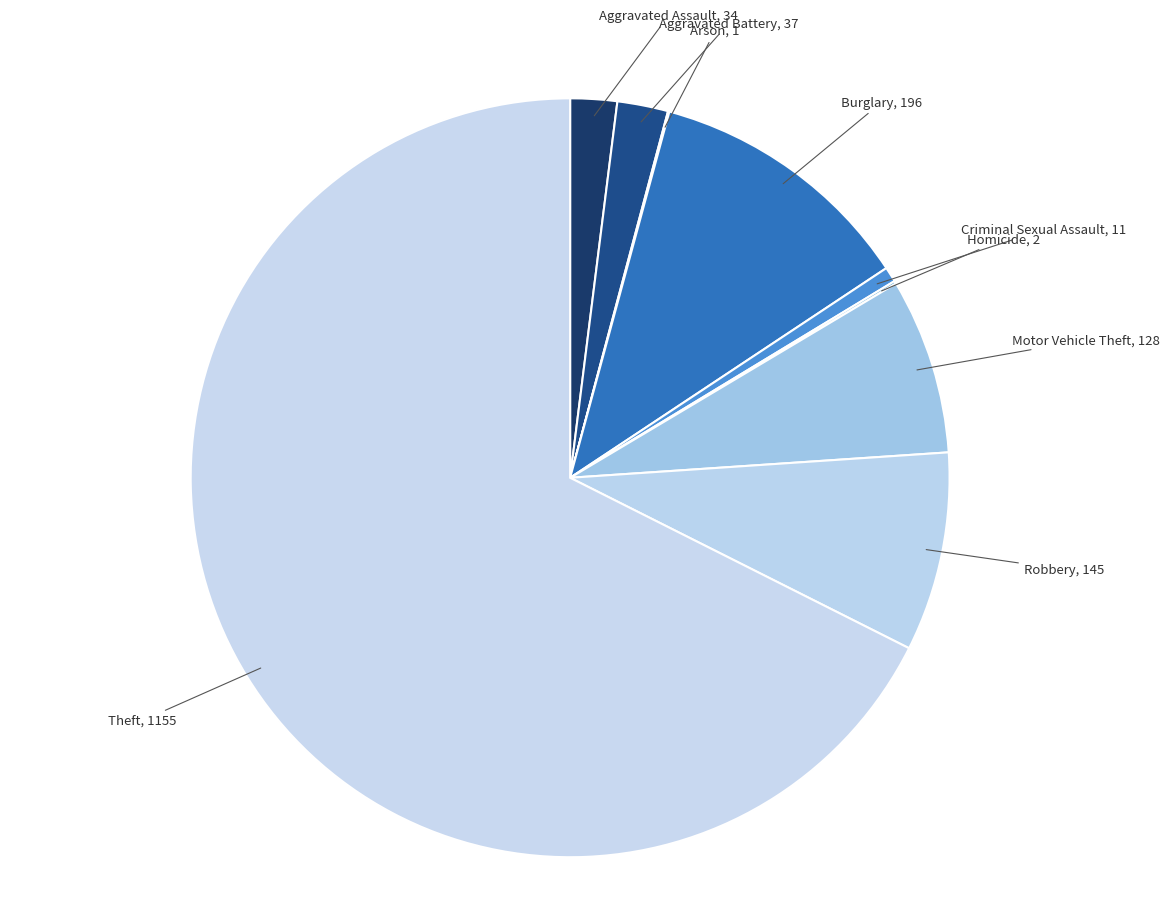

Which has a higher value, Theft or Motor Vehicle Theft?

Theft